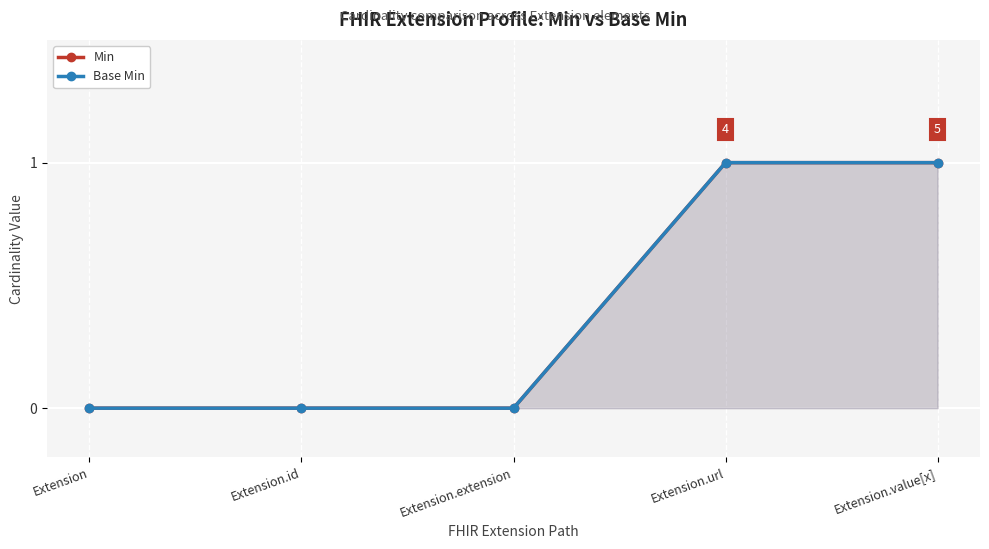

At which label is Min closest to 0?

Extension